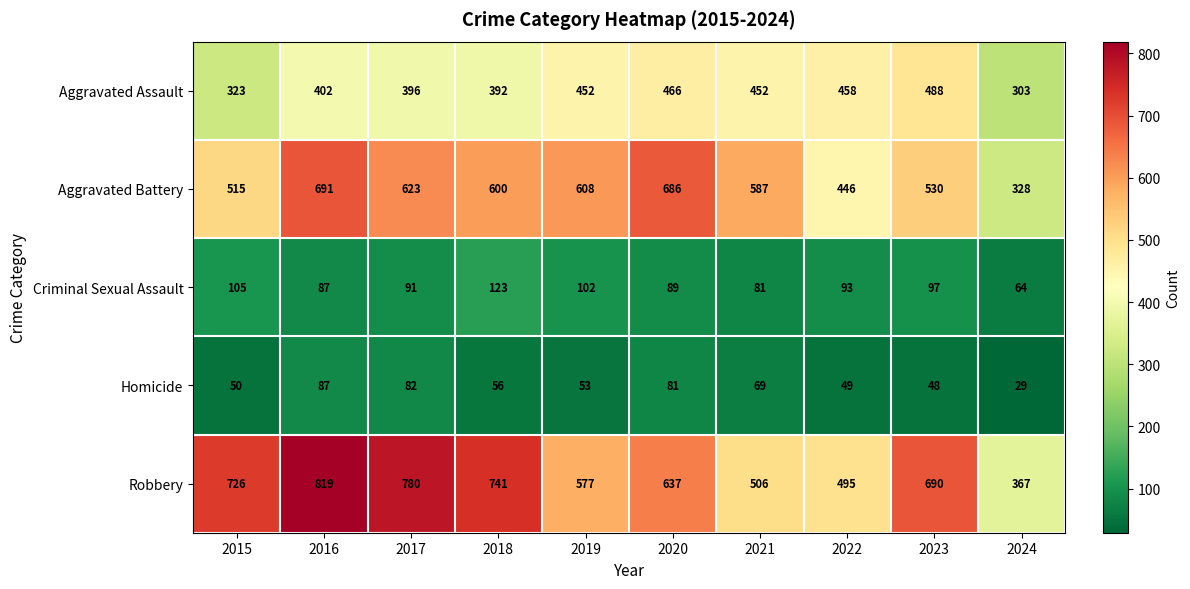

What is the difference between the second highest and second lowest values in the Robbery series?

285